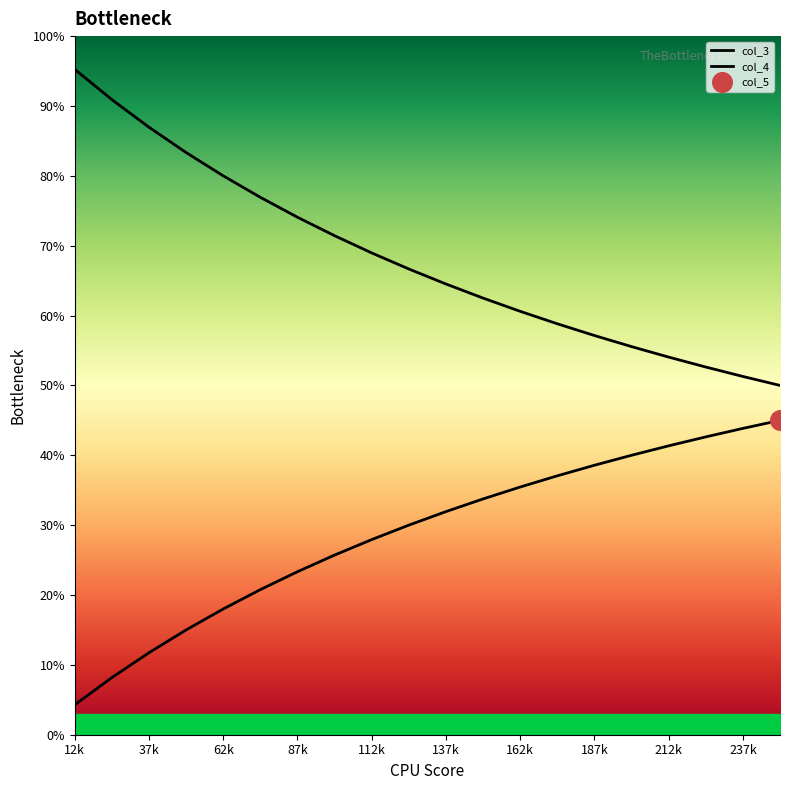

Which series reaches the minimum Y coordinate?

col_4